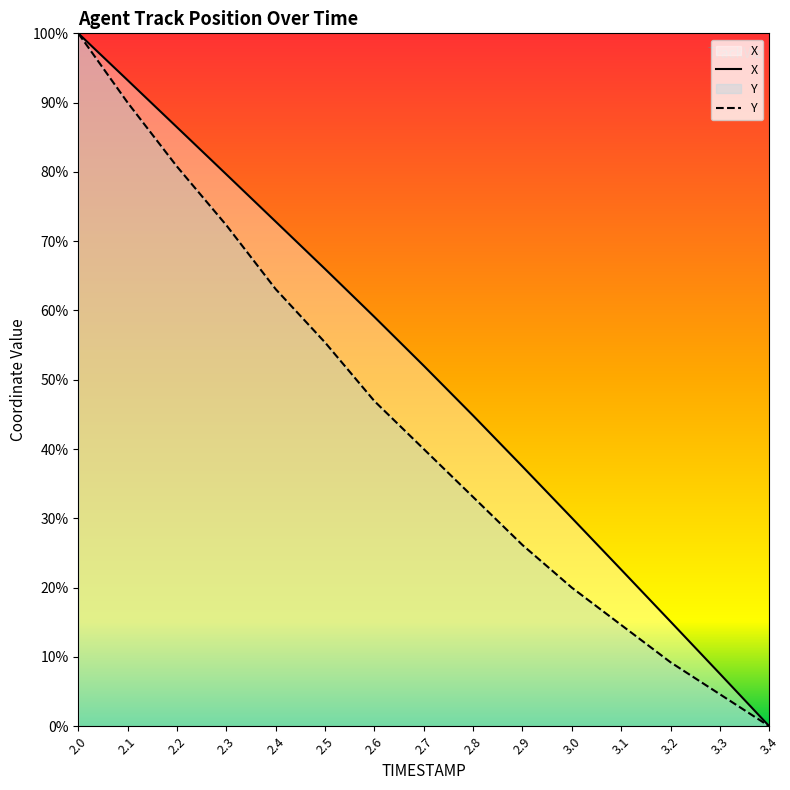

Rank the series by their maximum value, from lowest to highest.

X, Y